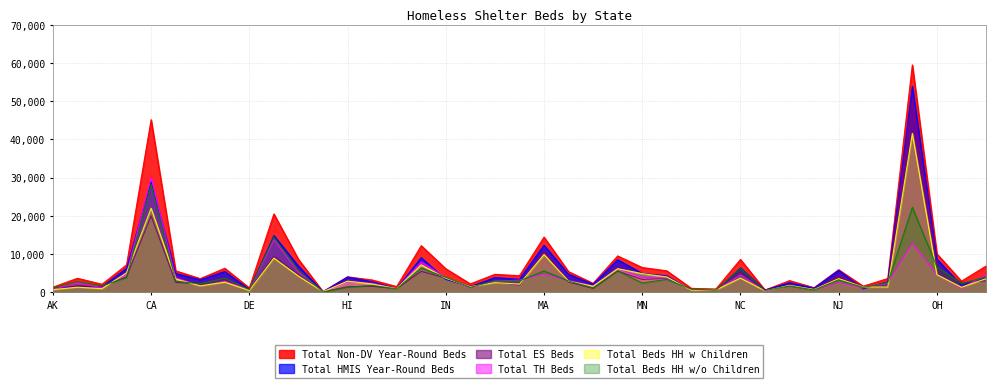

How many intersections are there between Total HMIS Year-Round Beds and Total TH Beds?

11